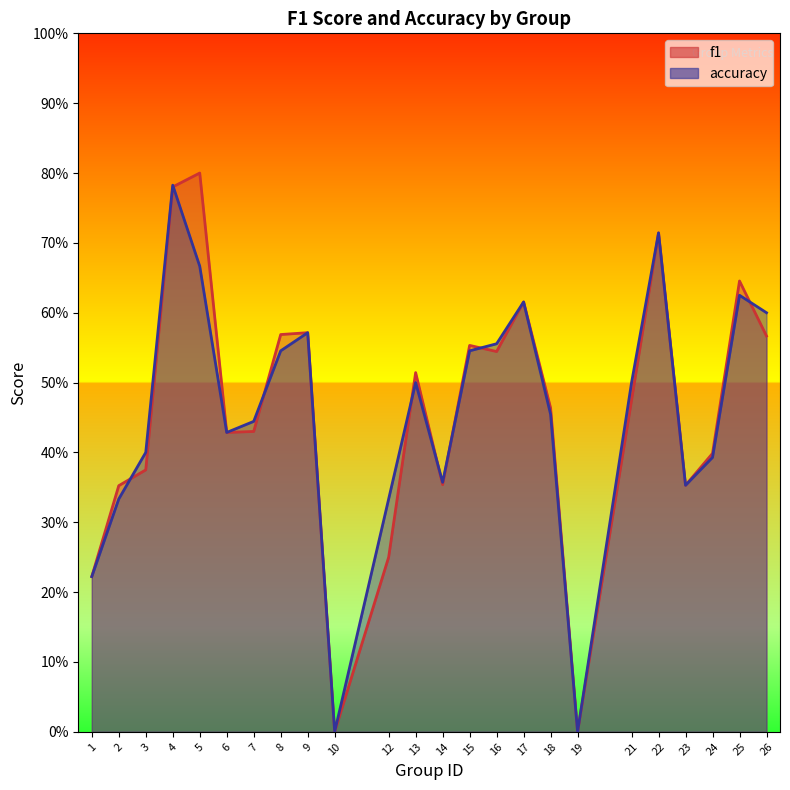

What is the value of the accuracy point at the 8th from the left?

0.5